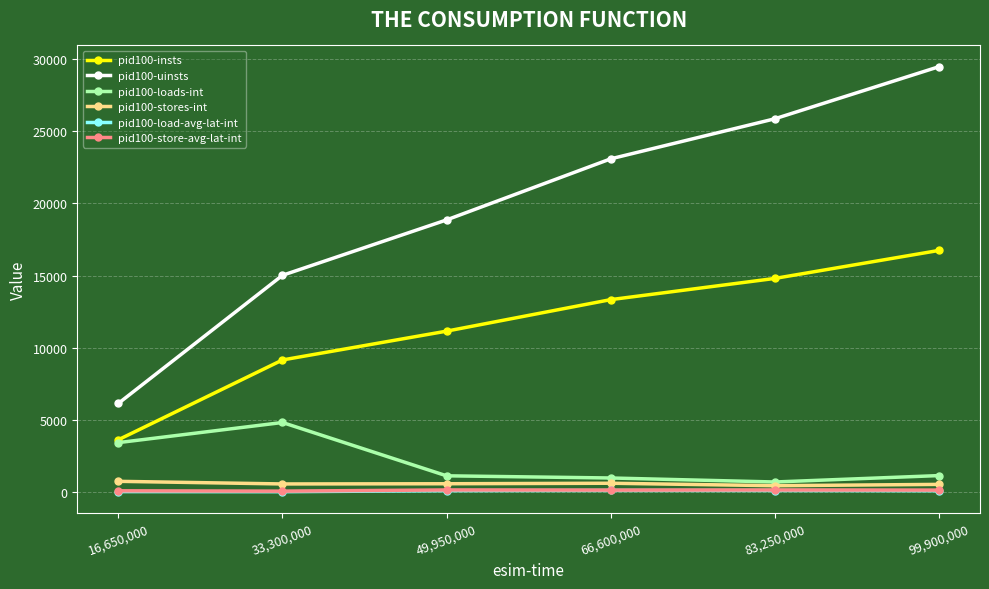

Is the value of pid100-insts at 49,950,000 greater than the value of pid100-uinsts at 66,600,000?

No